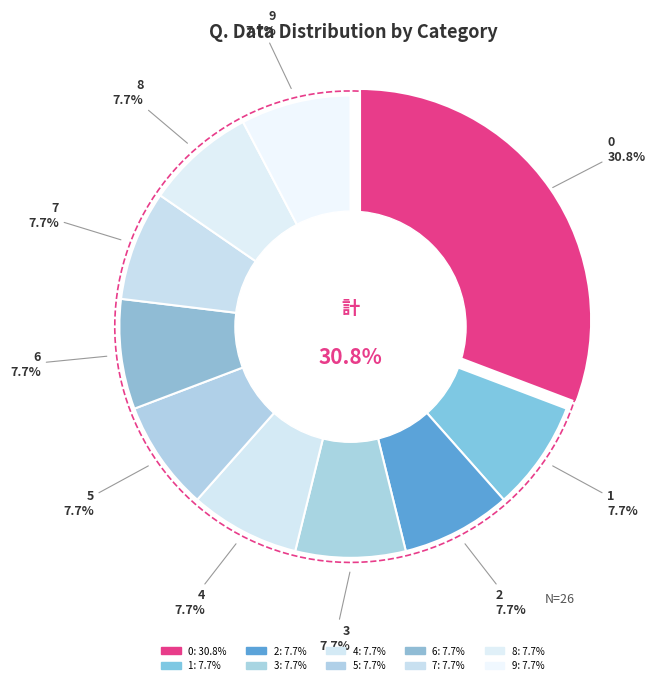

Is the sum of 0 and 8 greater than half?

No